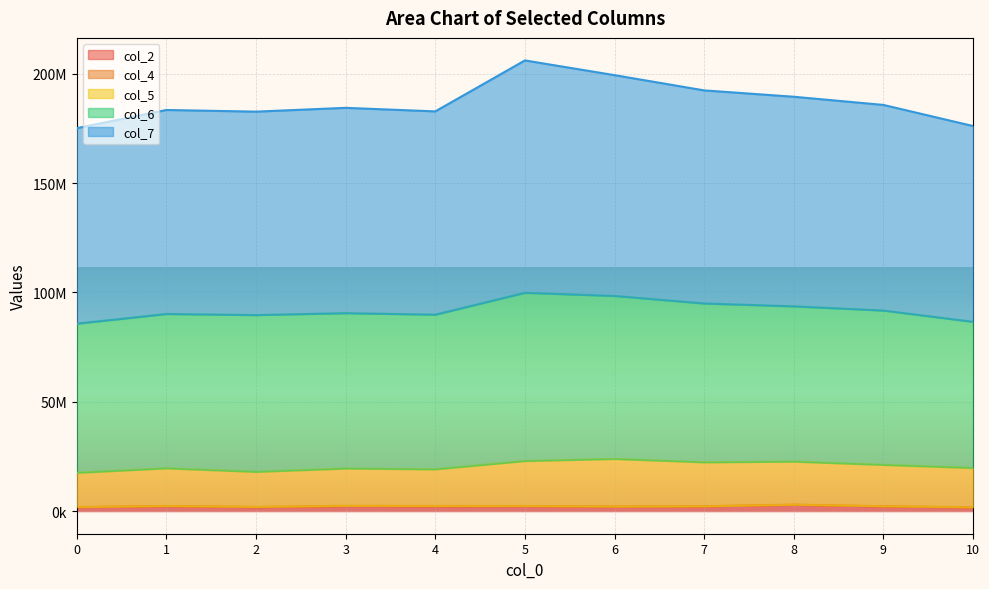

What is the difference between the highest and lowest values at 5?

203755500